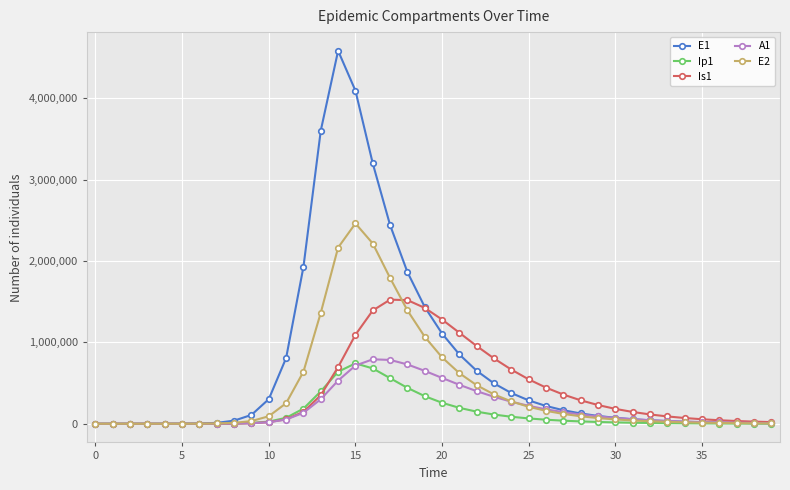

Which series has the largest total across all categories?

E1